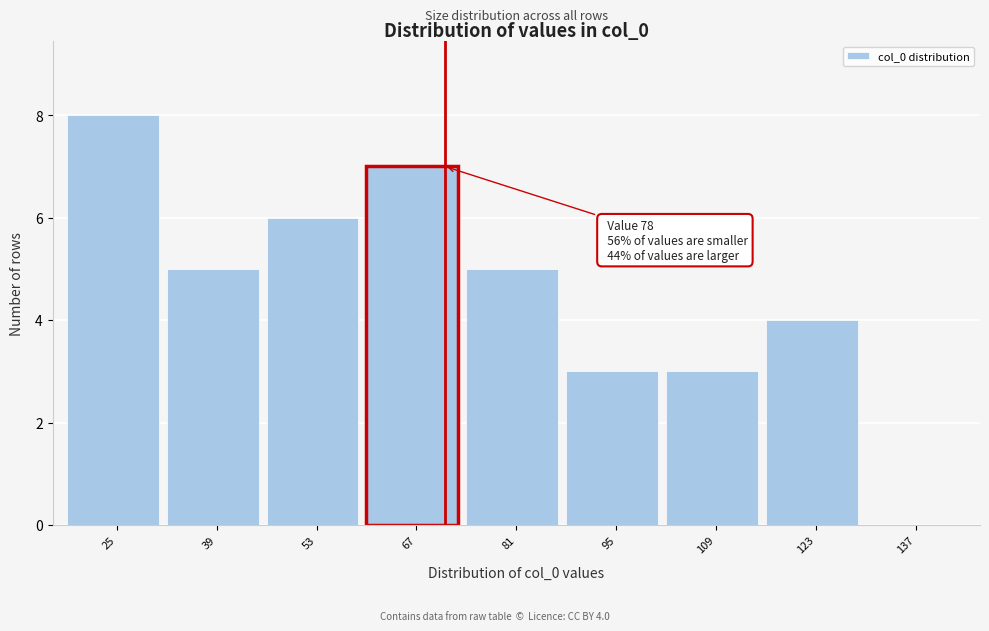

Reading left to right, what are all the values shown in this chart?

25=8	39=5	53=6	67=7	81=5	95=3	109=3	123=4	137=0